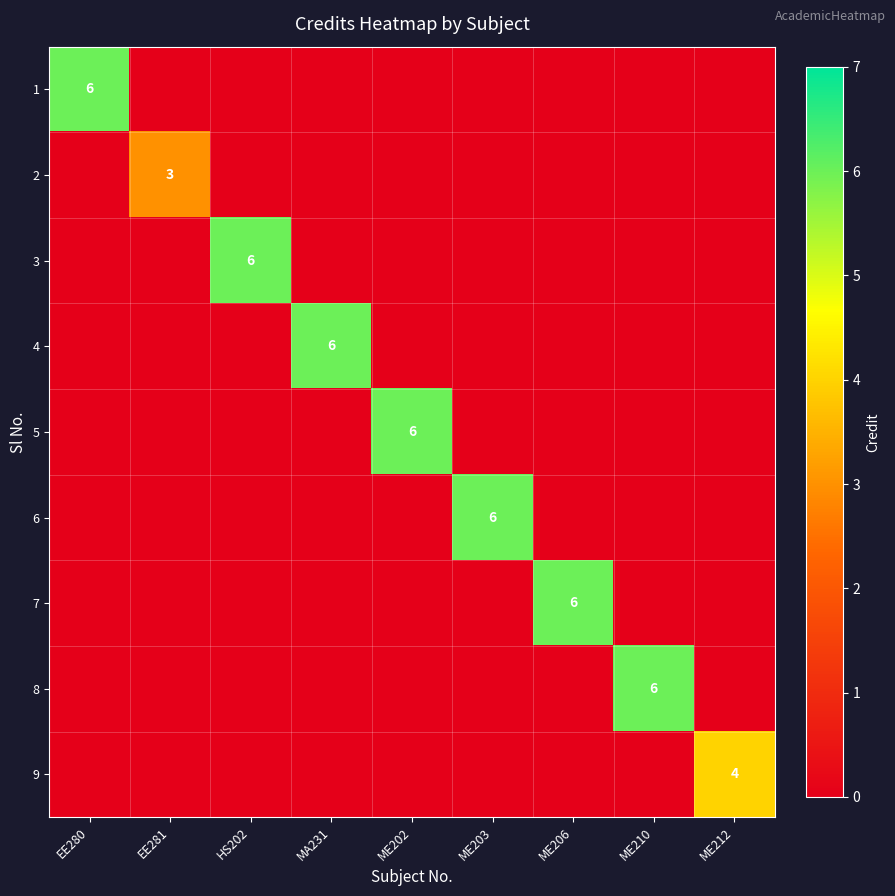

The 2 series shows 5 at EE281. True or false?

False